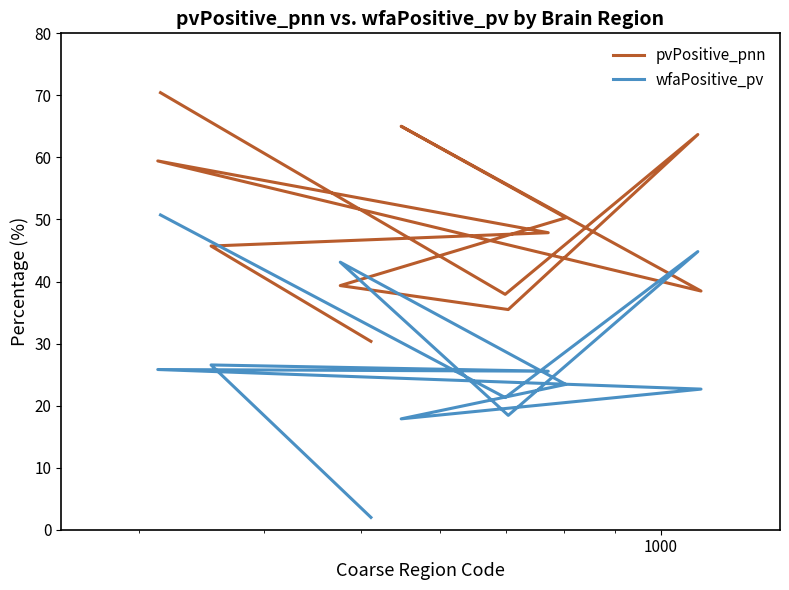

Reading left to right, list all the values displayed in this chart.

pvPositive_pnn: 70.4	37.9	63.7	35.5	39.3	50.3	65.0	38.5	59.4	47.9	45.7	30.4
wfaPositive_pv: 50.7	21.3	44.8	18.4	43.1	23.4	17.9	22.7	25.8	25.5	26.6	2.0